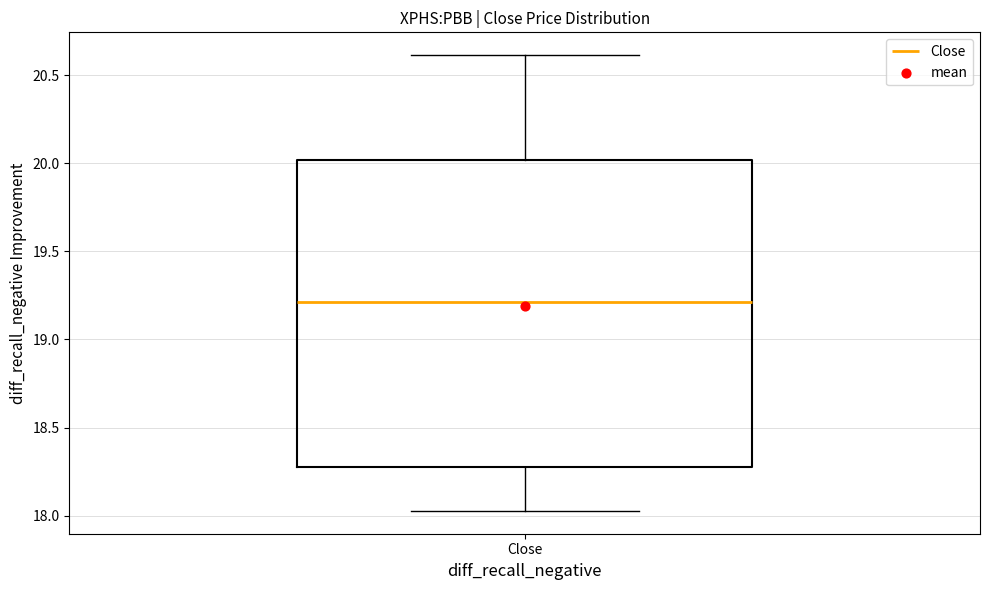

Read this box plot against the y-axis: the position of the median line, the range covered by the box, and the ends of both whiskers. The values are not printed on the chart, so give them approximately, as read against the axis.

median 19.20, box 18.25 to 20.00, whiskers 18.05 to 20.60